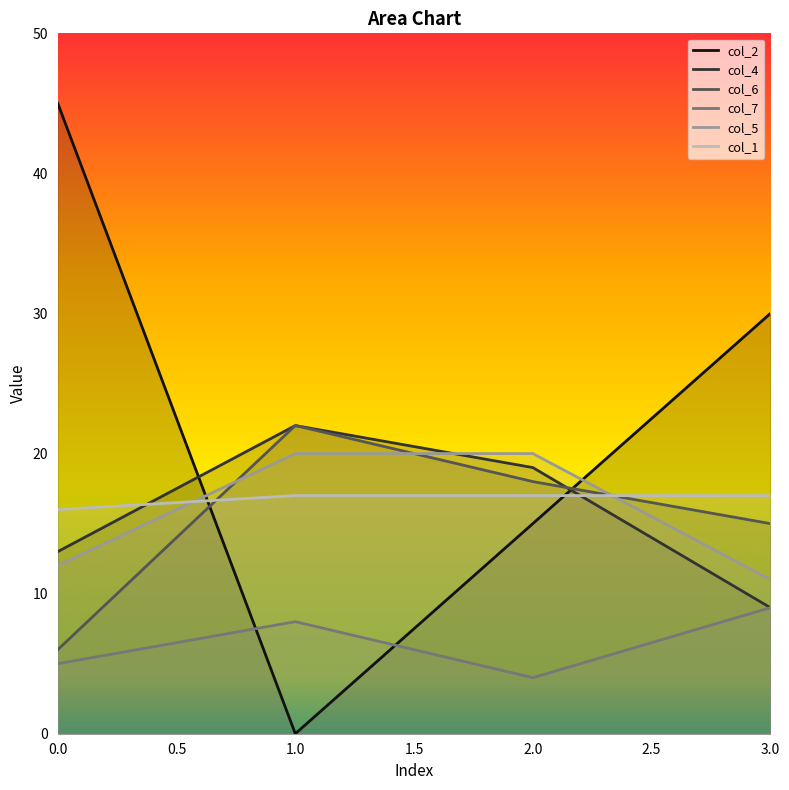

How many data points in col_2 are less than 30?

2